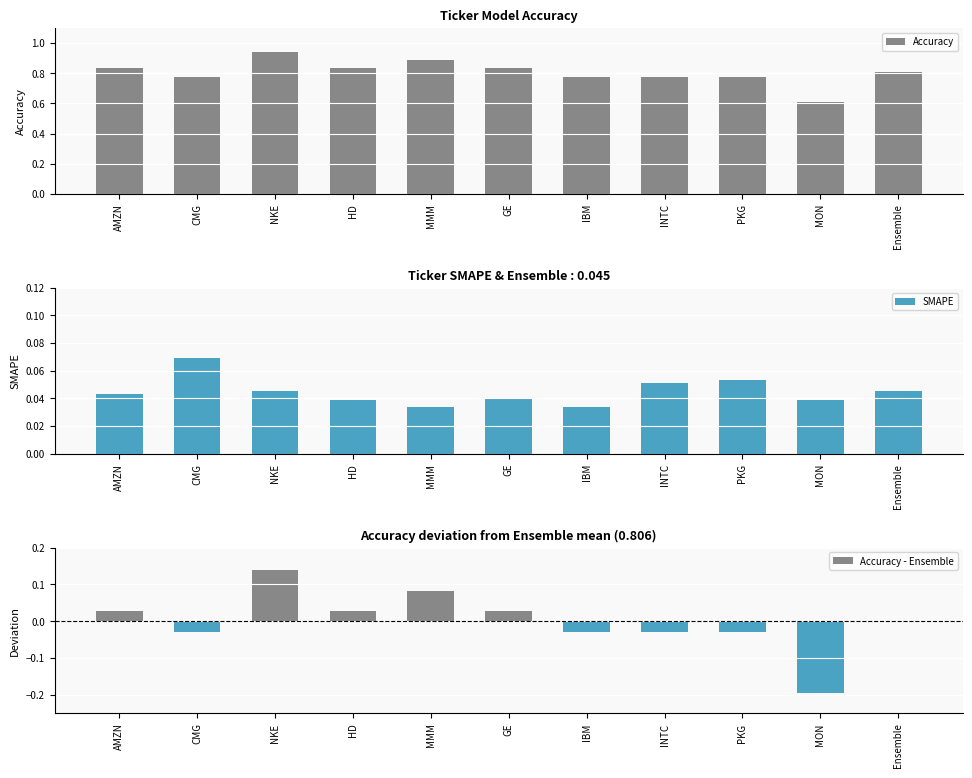

What are all the series names shown in the legend?

Accuracy, SMAPE, Accuracy - Ensemble